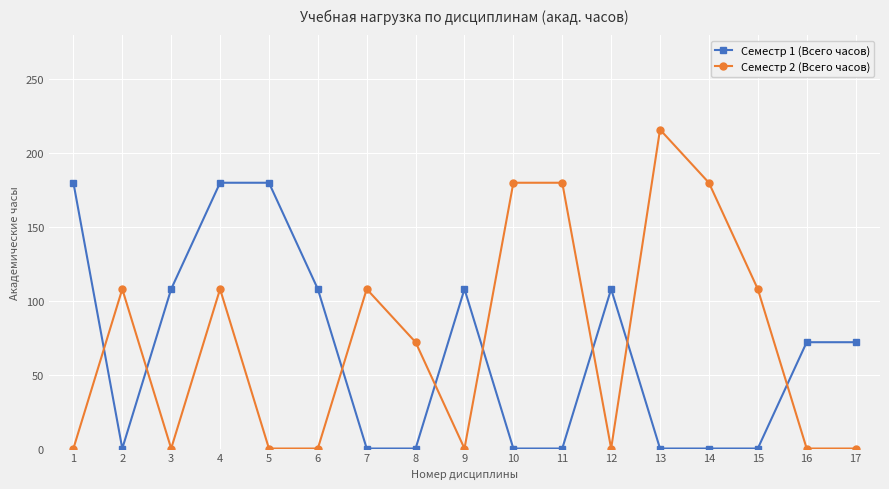

Rank the series by their maximum value, from highest to lowest.

Семестр 2 (Всего часов), Семестр 1 (Всего часов)